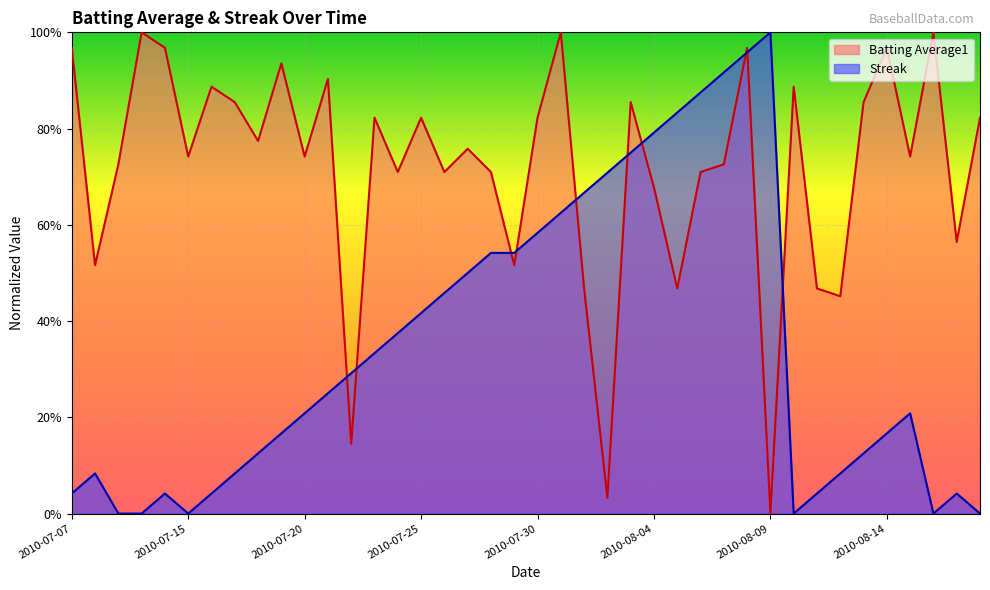

How many series are shown in this chart?

2